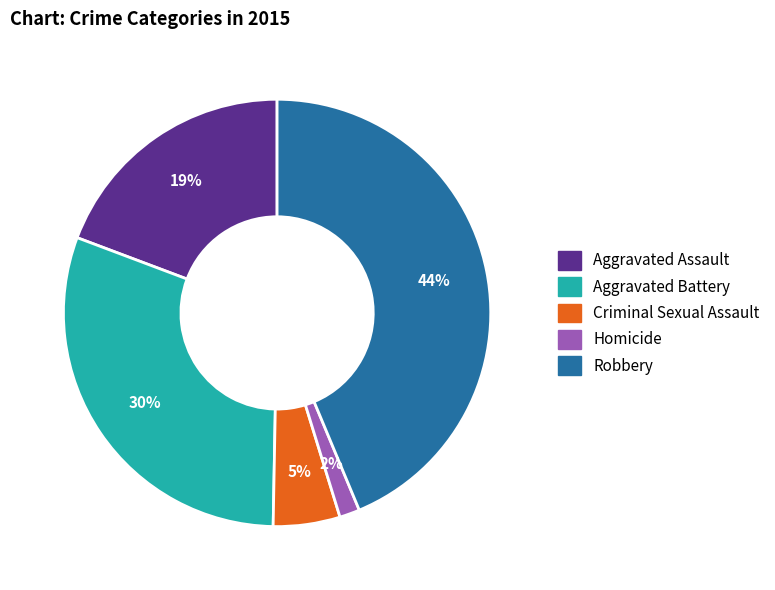

To the nearest percent, what is the combined percentage of Aggravated Battery and Robbery?

74%